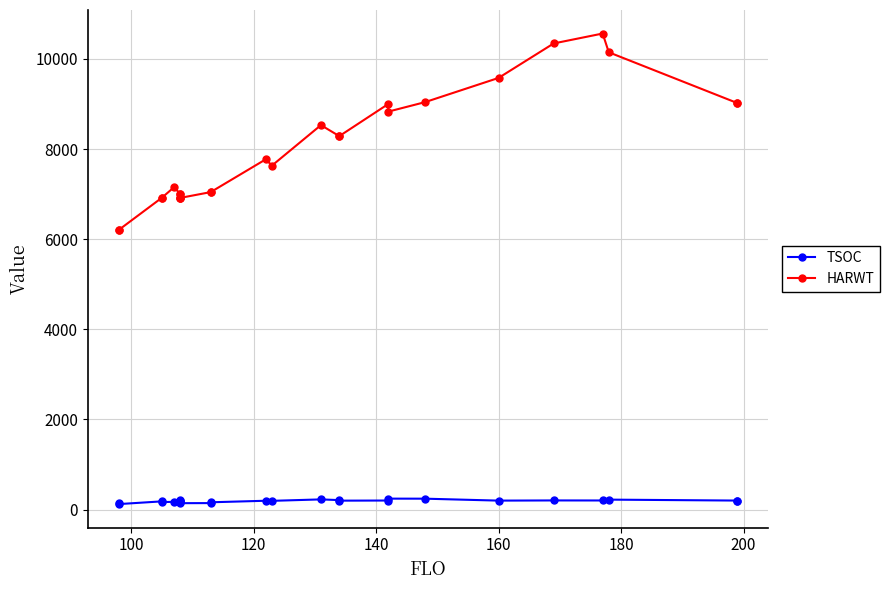

What is the difference between the maximum and minimum values in the HARWT series?

4356